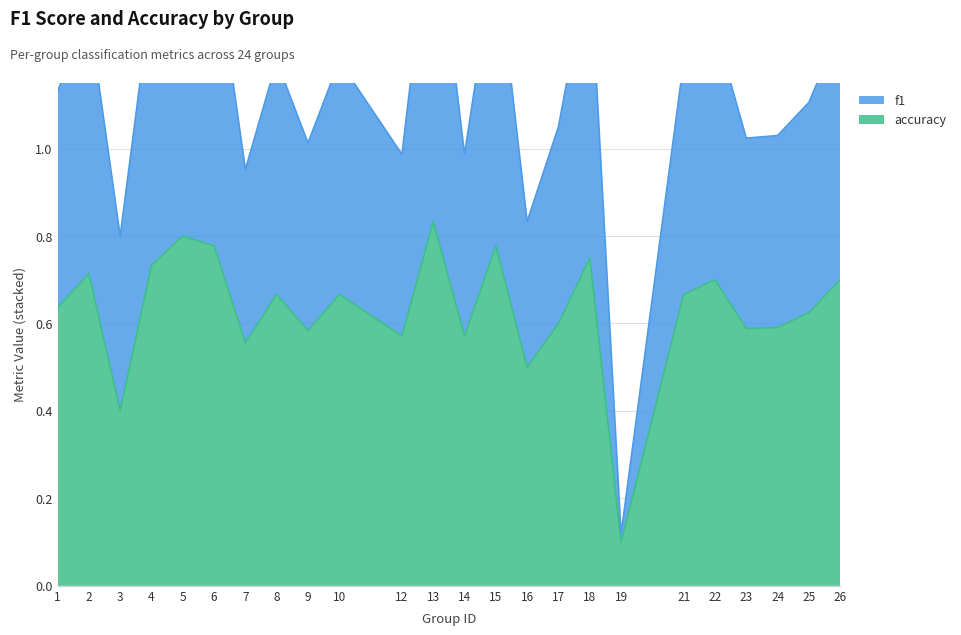

How many accuracy values are between 0 and 1?

24